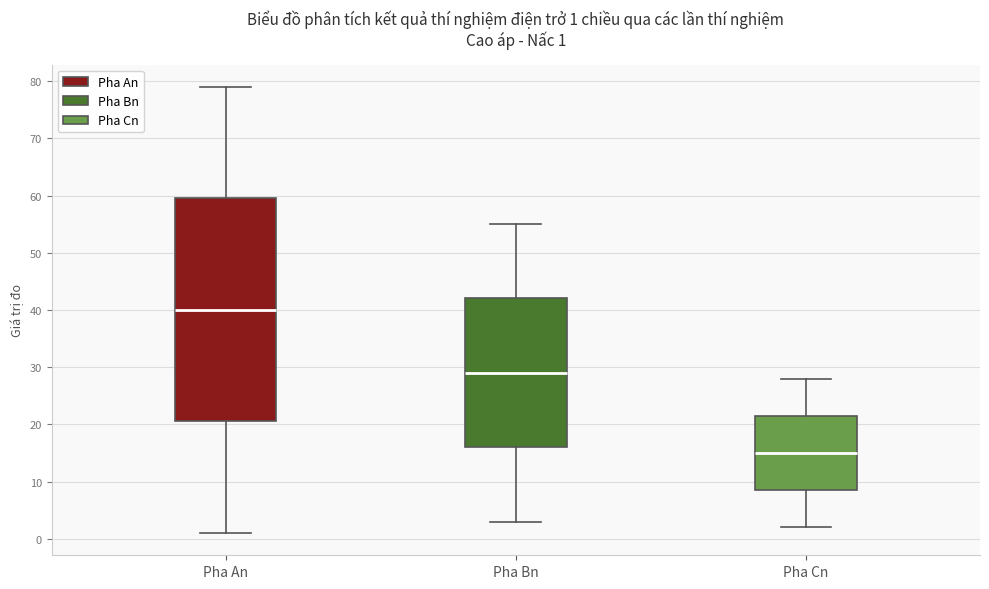

Which box has the lowest median line?

Pha Cn